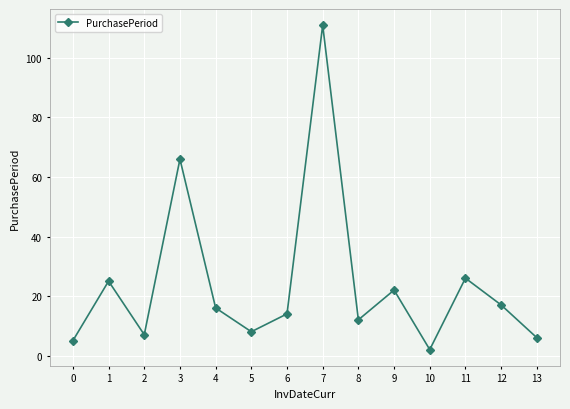

Is it true that the value at 5 is 12?

False